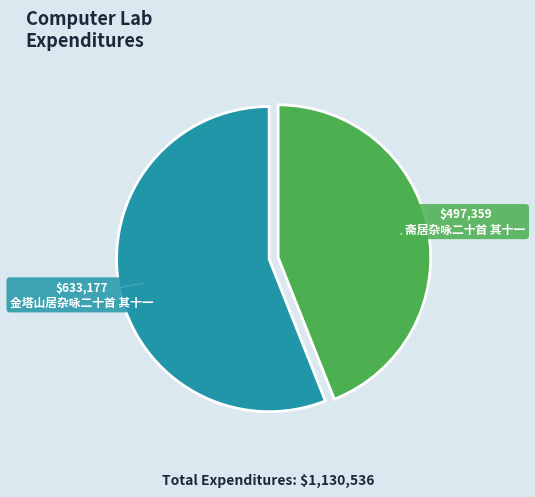

Does 斋居杂咏二十首 其十一 represent more than half of the total?

No